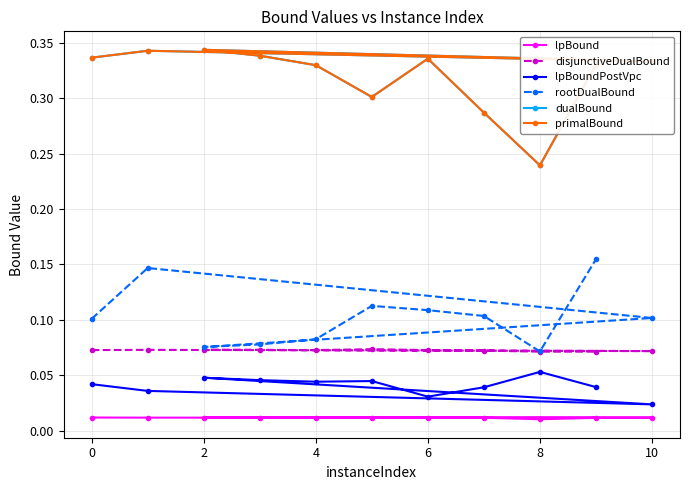

Does the chart have visible grid lines?

Yes